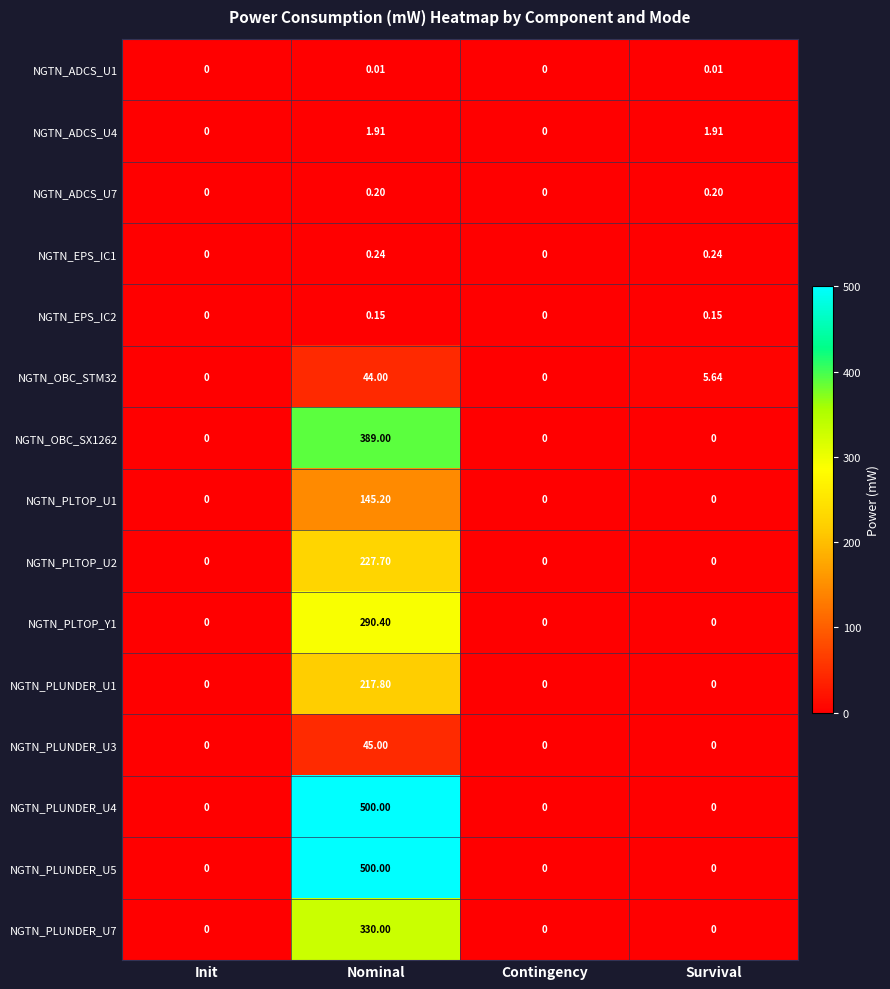

Is the value of NGTN_OBC_SX1262 at Nominal greater than the value of NGTN_ADCS_U4 at Survival?

Yes